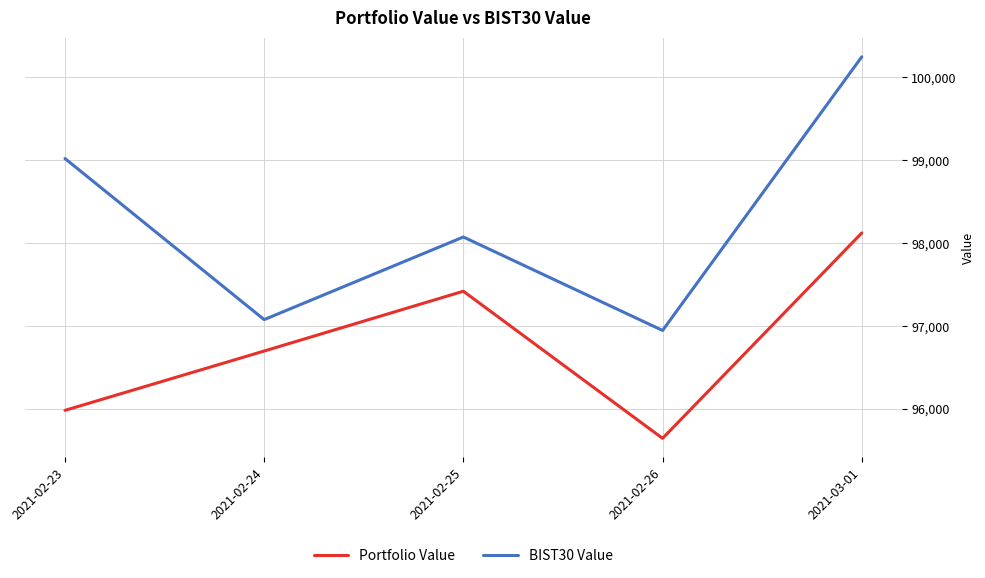

Is this an area chart (filled region under the line)?

No